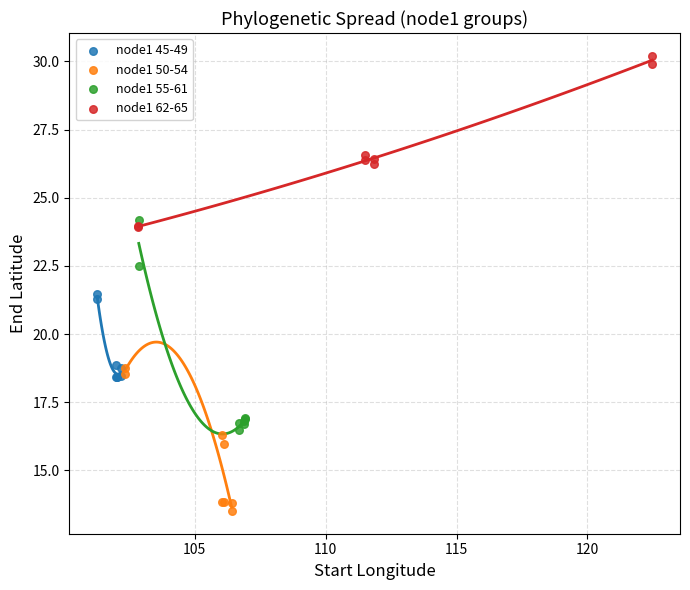

Which series reaches the minimum Y coordinate?

node1 50-54